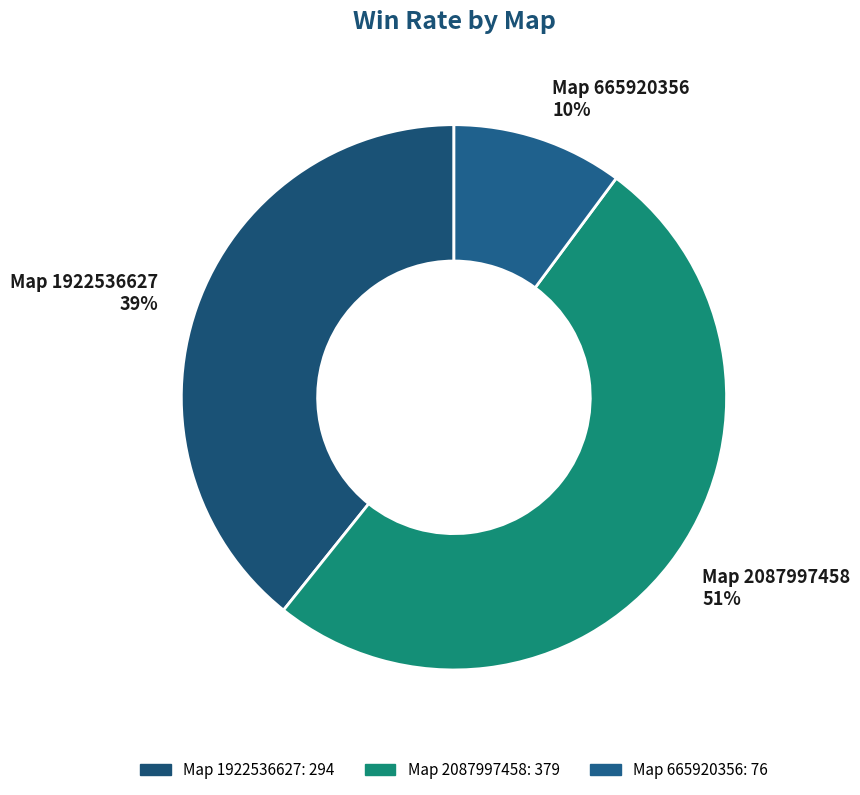

What is the largest slice in the pie chart?

Map 2087997458 51%